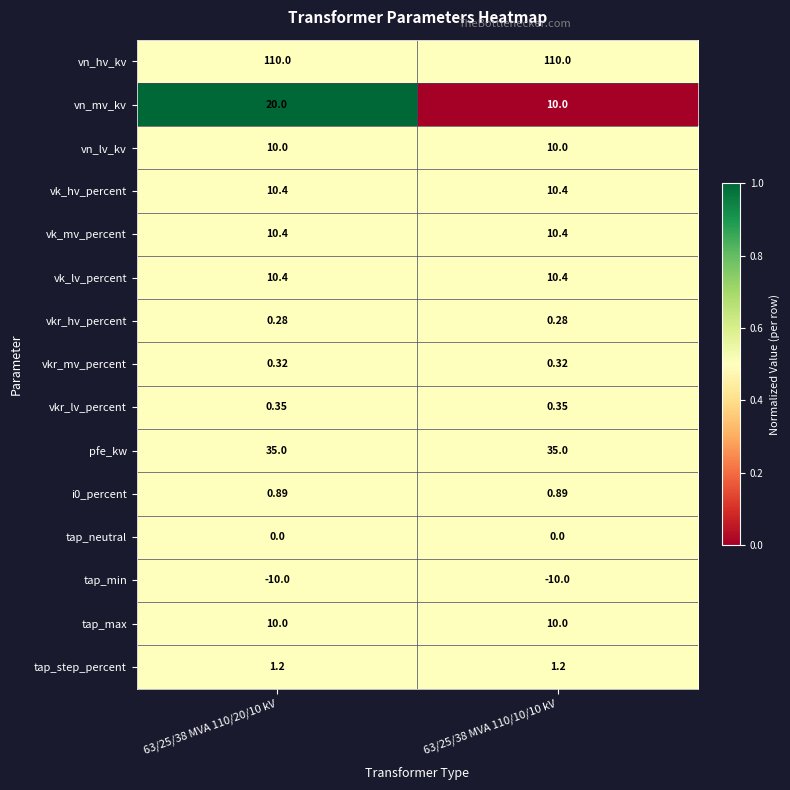

Count the number of categories in the chart.

2